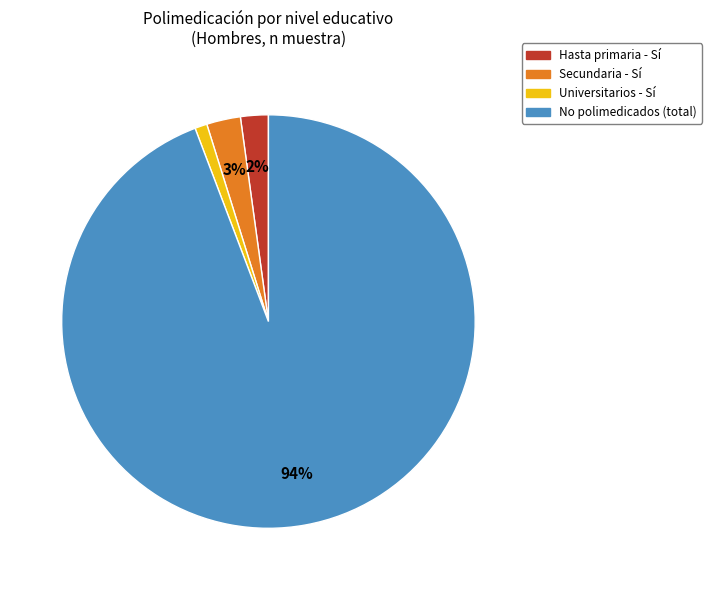

Which has a higher value, Secundaria - Sí or No polimedicados (total)?

No polimedicados (total)